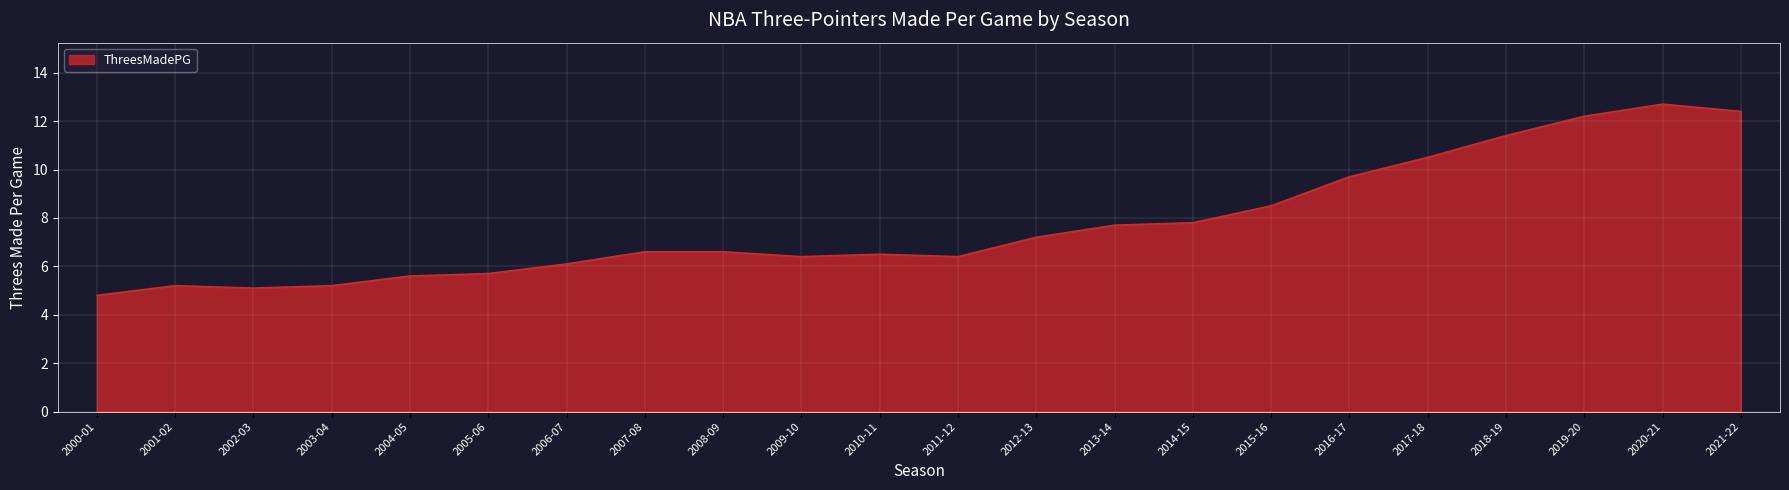

Reading left to right, what are all the values shown in this chart?

2000-01=4.8	2001-02=5.2	2002-03=5.1	2003-04=5.2	2004-05=5.6	2005-06=5.7	2006-07=6.1	2007-08=6.6	2008-09=6.6	2009-10=6.4	2010-11=6.5	2011-12=6.4	2012-13=7.2	2013-14=7.7	2014-15=7.8	2015-16=8.5	2016-17=9.7	2017-18=10.5	2018-19=11.4	2019-20=12.2	2020-21=12.7	2021-22=12.4